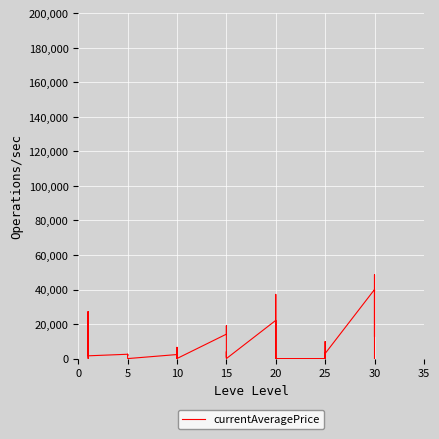

Does the chart display data point markers on the line(s)?

No